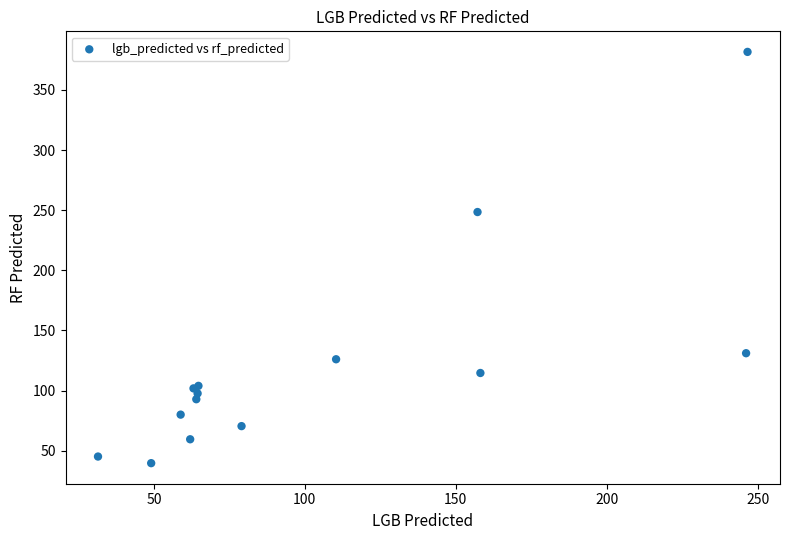

What Y value in the scatter plot is closest to 210?

248.4